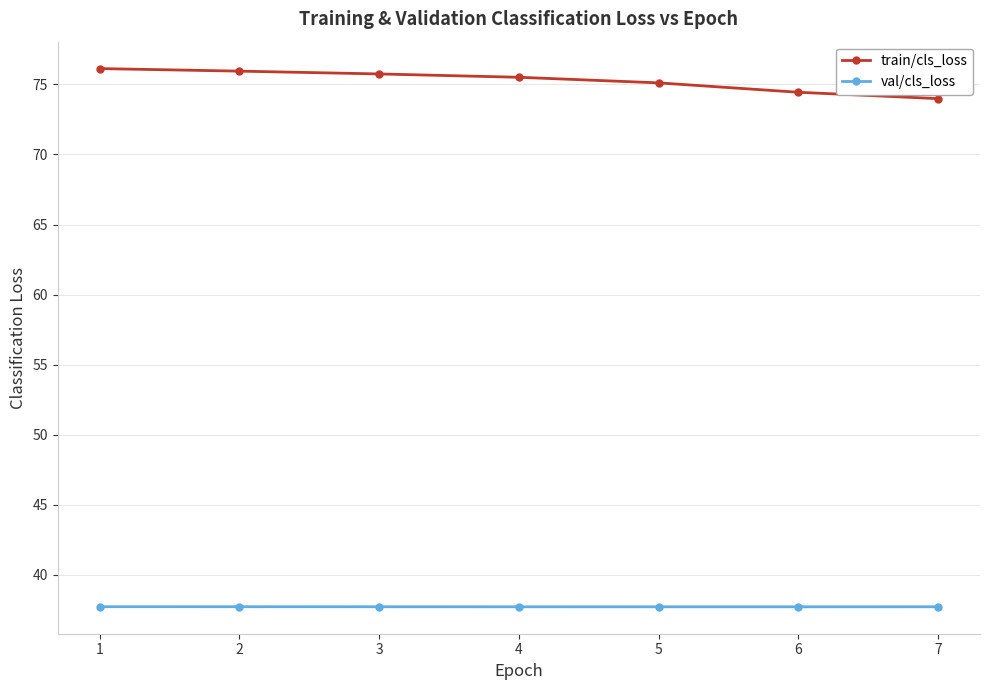

At how many categories does at least one series exceed 42?

7